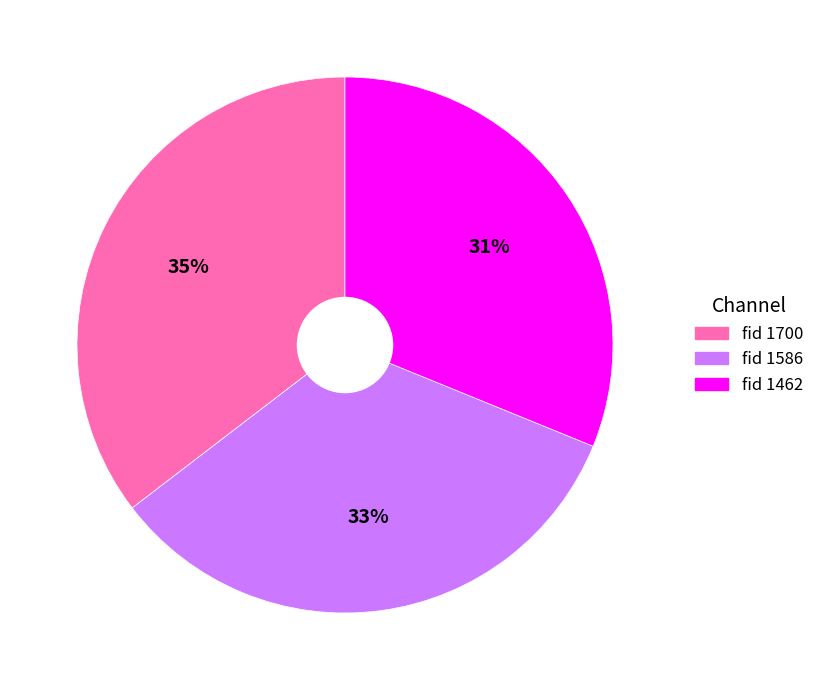

Does any single category account for the majority?

No